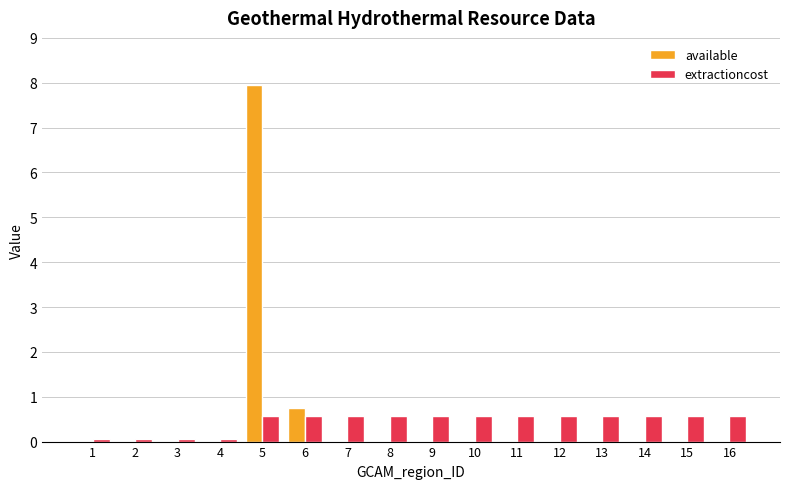

What is the maximum value for extractioncost?

0.6